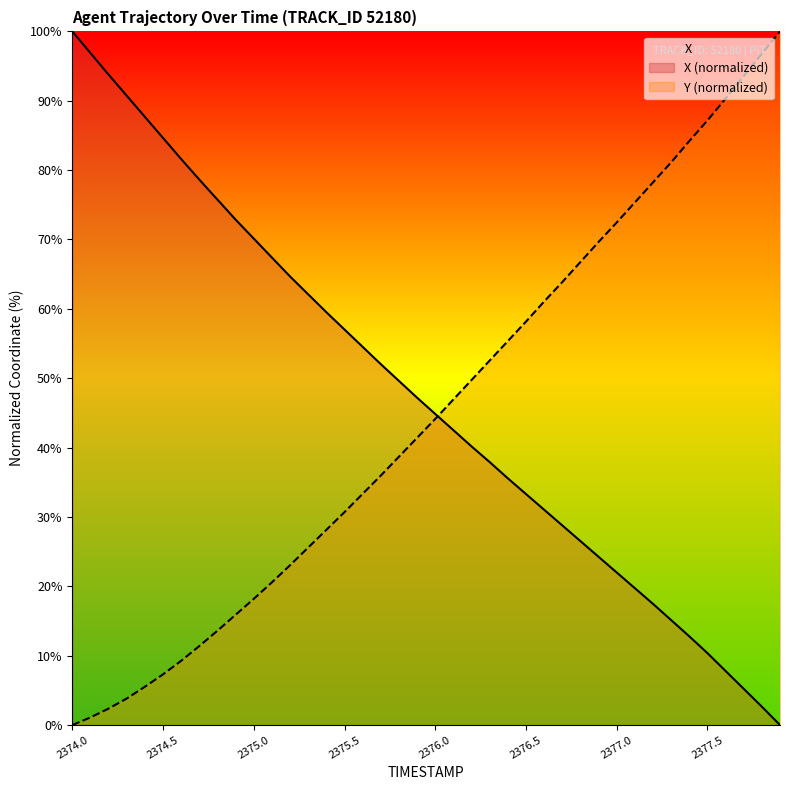

True or false: X and Y cross at least once.

True